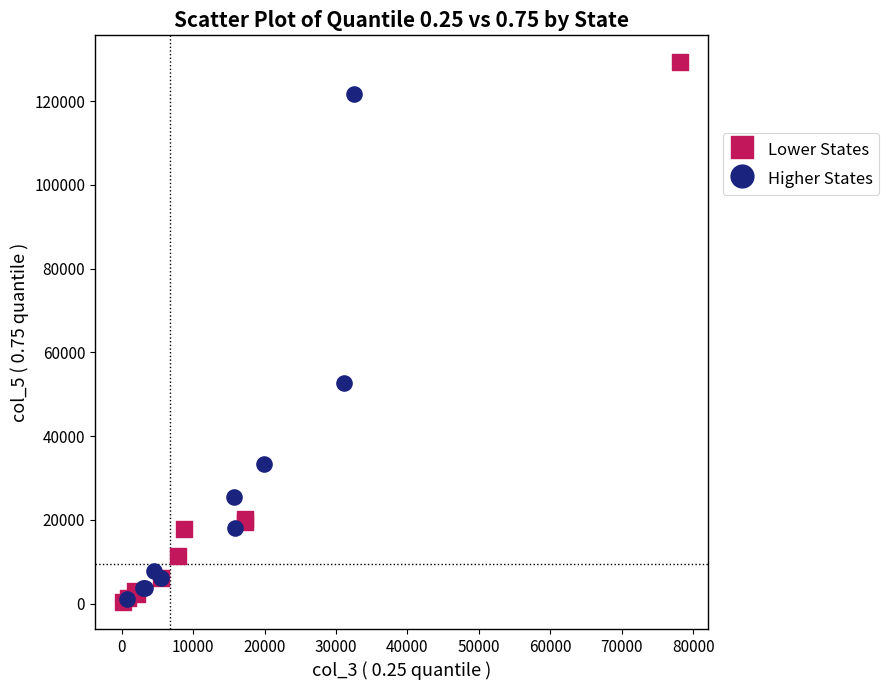

Which series contains the highest Y value?

Lower States